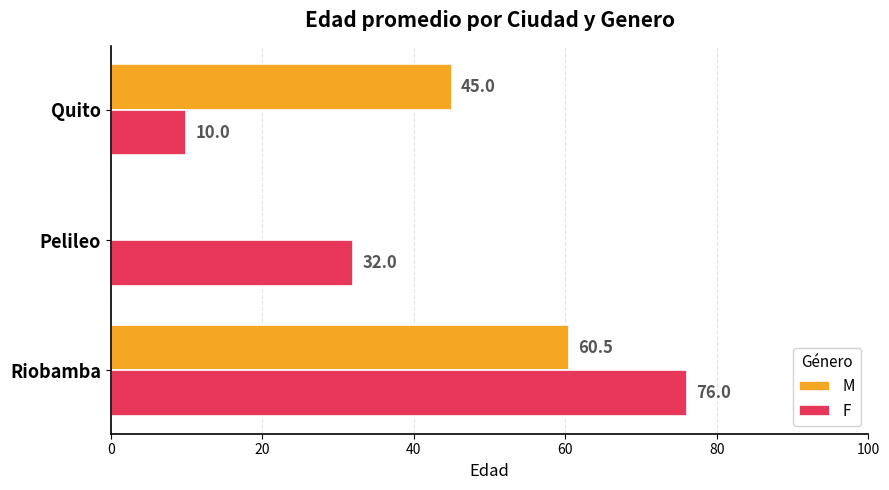

What is the total value across all series at Riobamba?

136.5